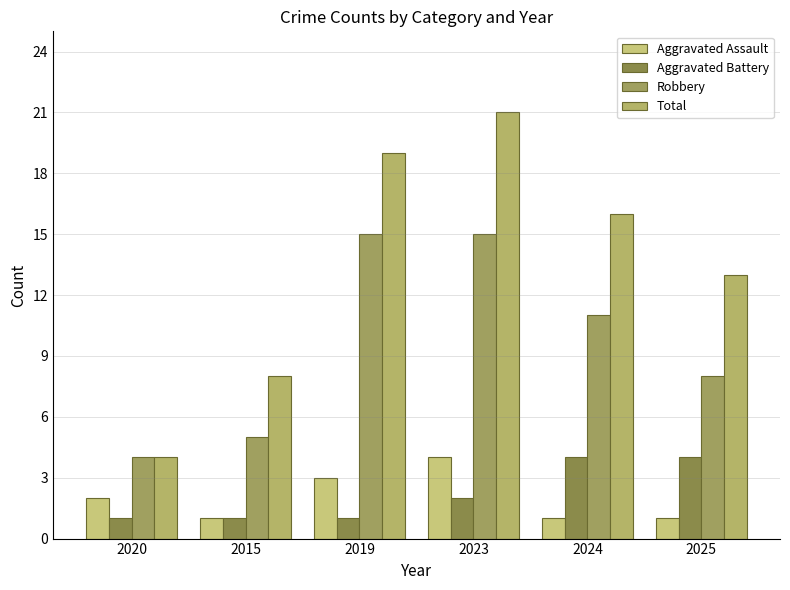

What is the difference between the maximum and minimum values in the Aggravated Assault series?

3